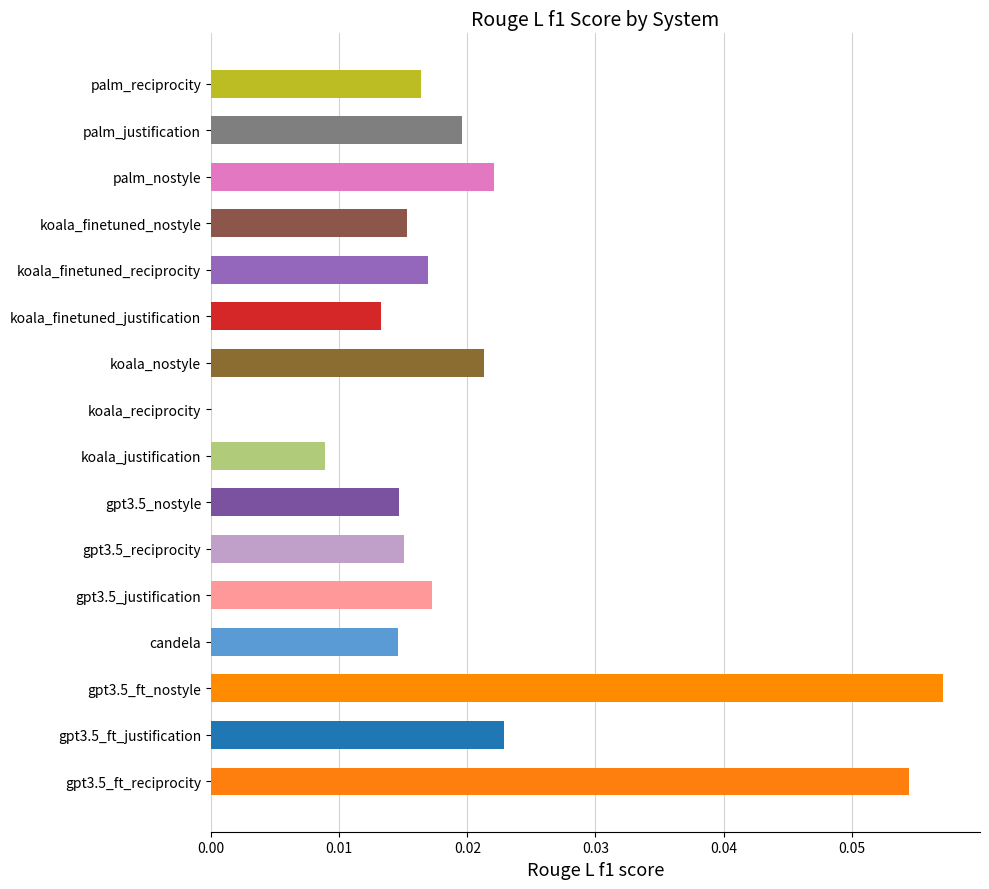

Which has a higher value, gpt3.5_ft_justification or palm_justification?

gpt3.5_ft_justification